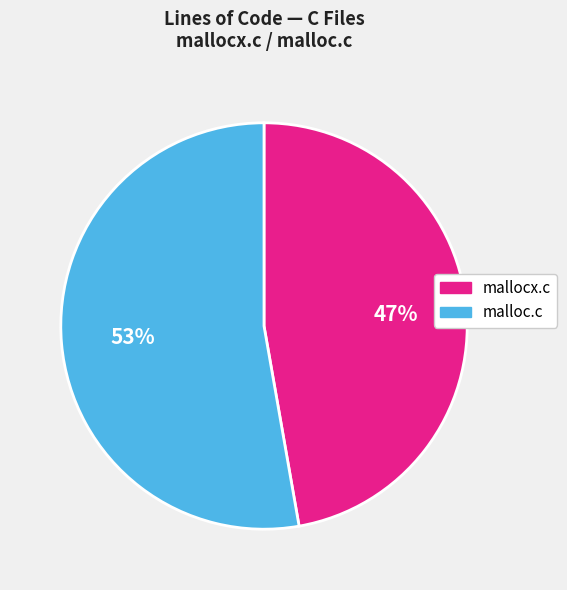

To the nearest percent, what portion does malloc.c represent?

53%